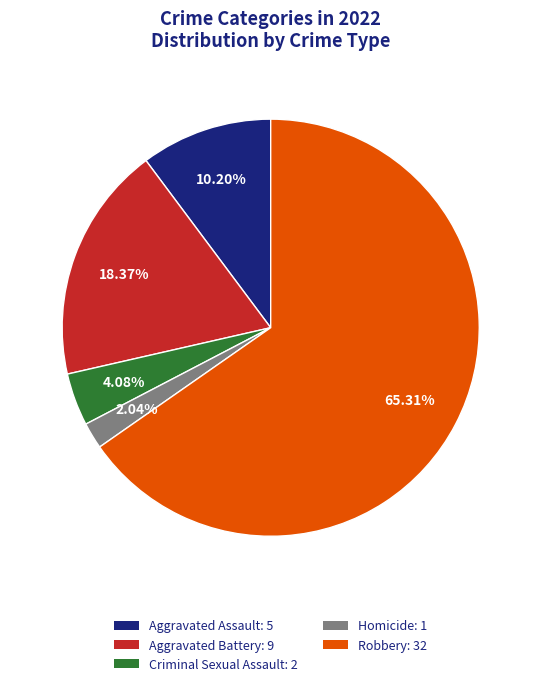

Which slice is the largest?

Robbery